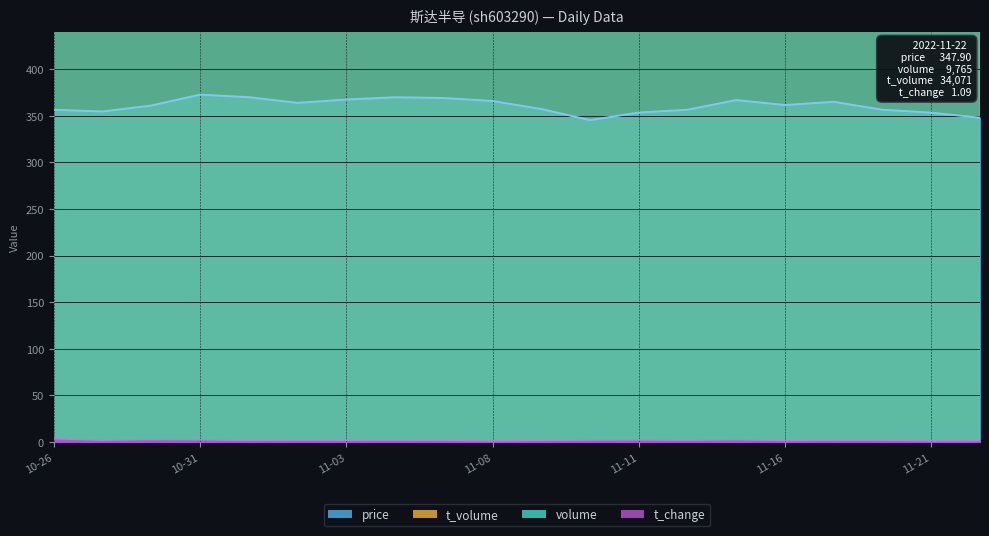

True or false: t_volume and volume cross at least once.

False